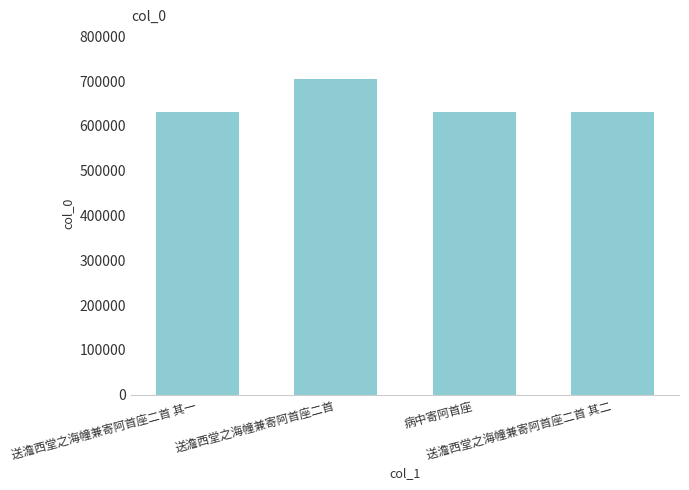

What is the smallest value displayed?

631120